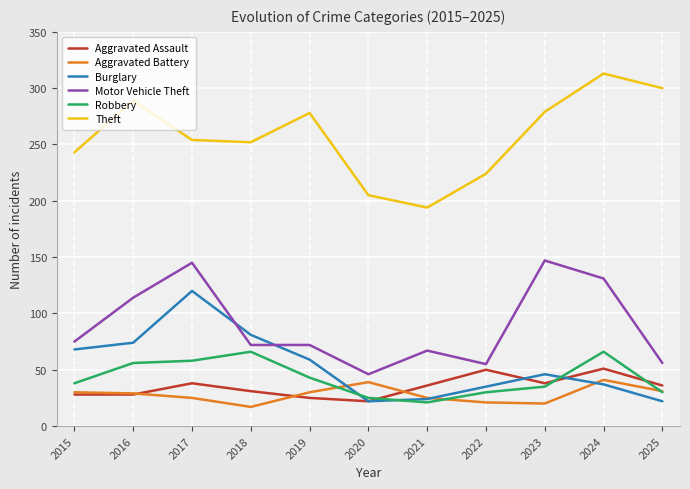

At which label does Burglary first exceed 46?

2015